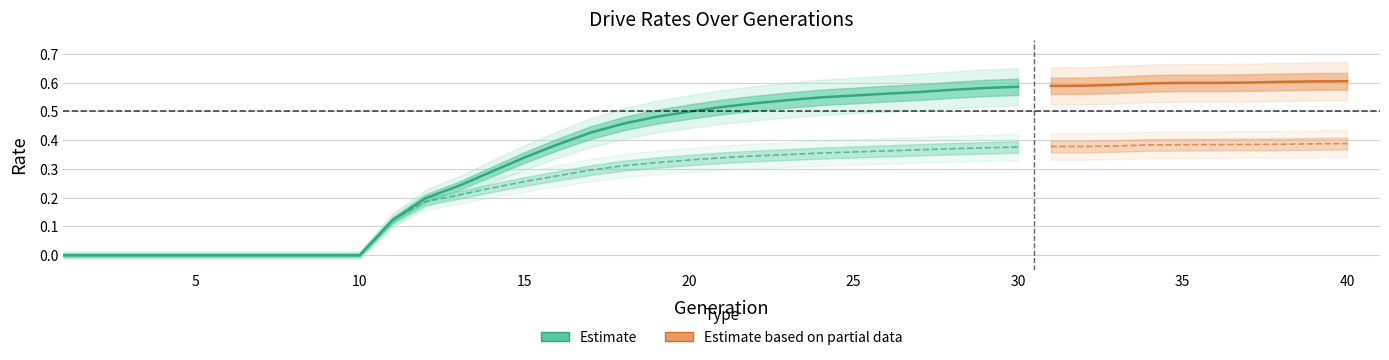

What is the difference between the second highest and minimum values in the rate_dr series?

0.4